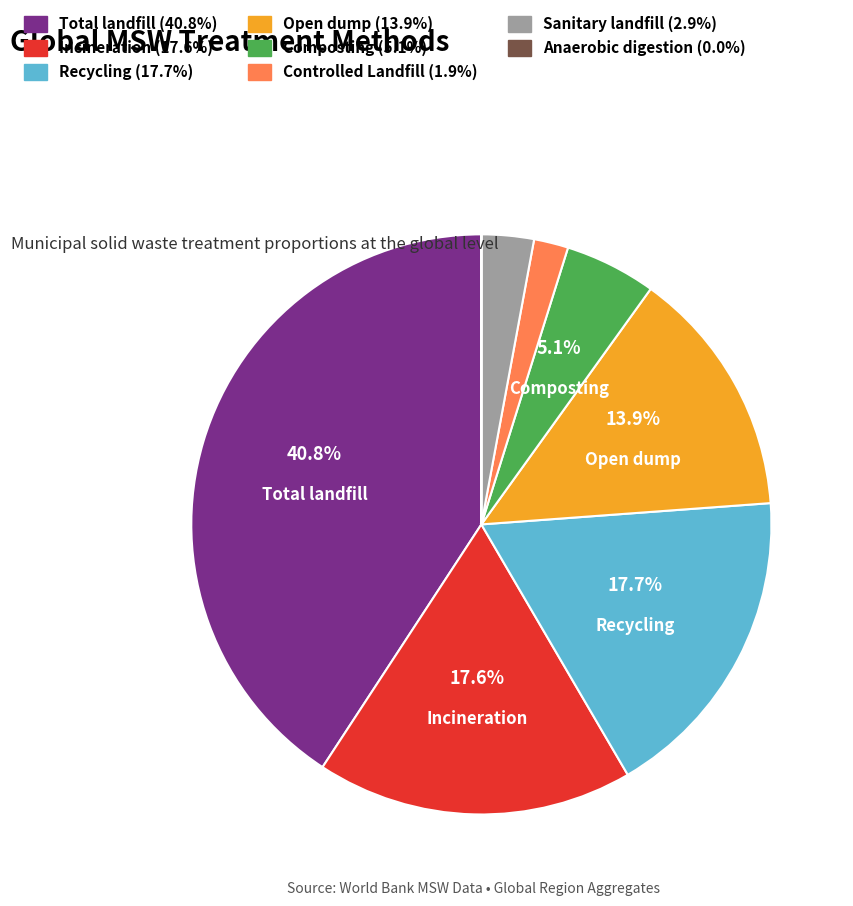

Does any single category account for the majority?

No